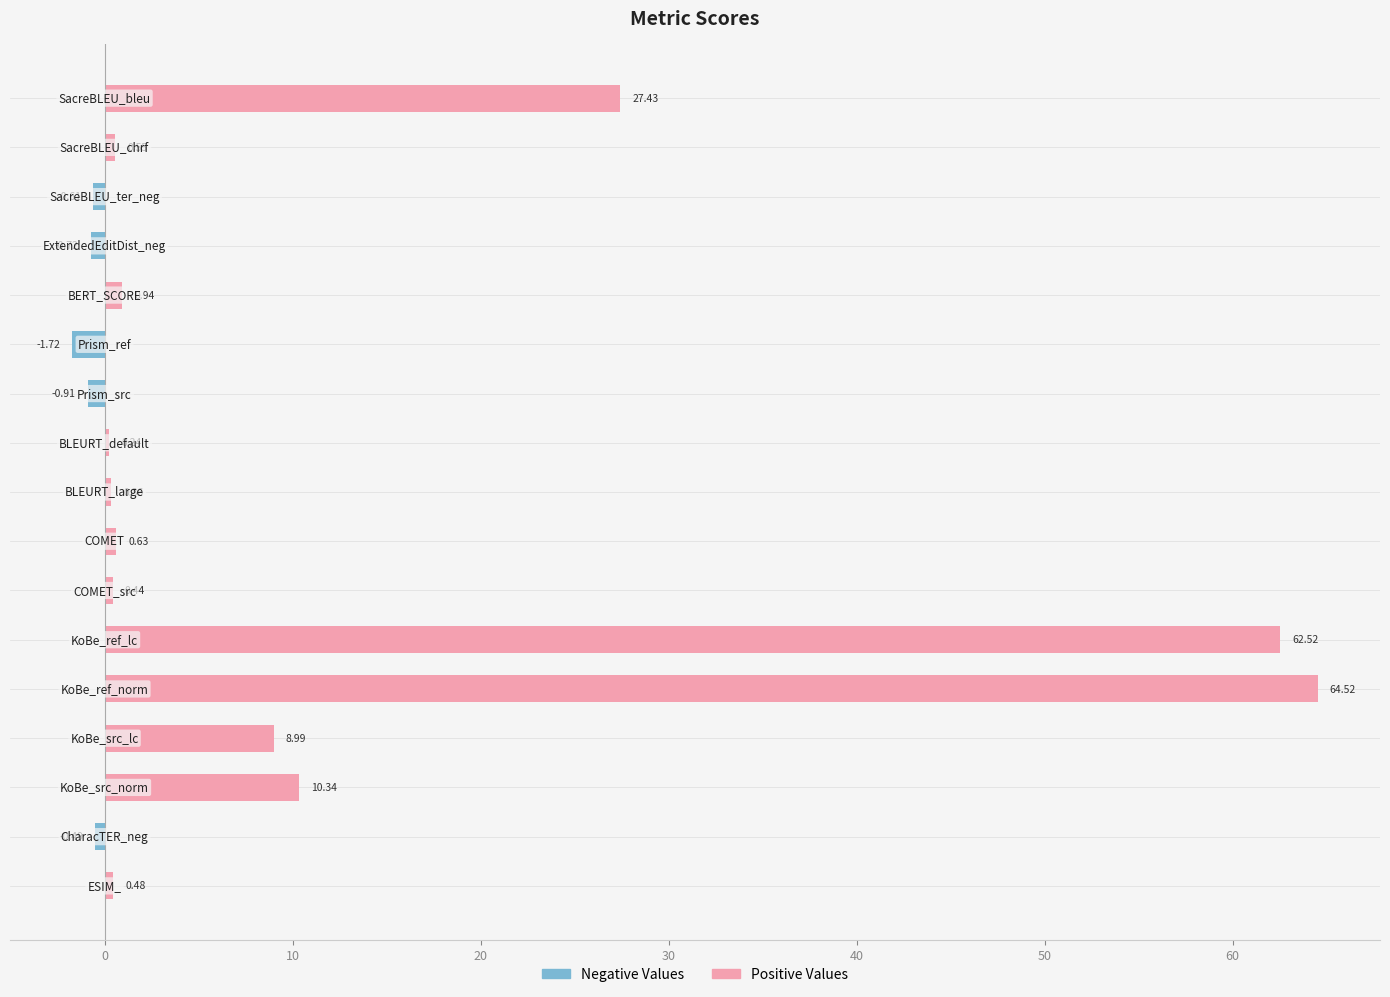

Which series has the largest total across all categories?

Positive Values